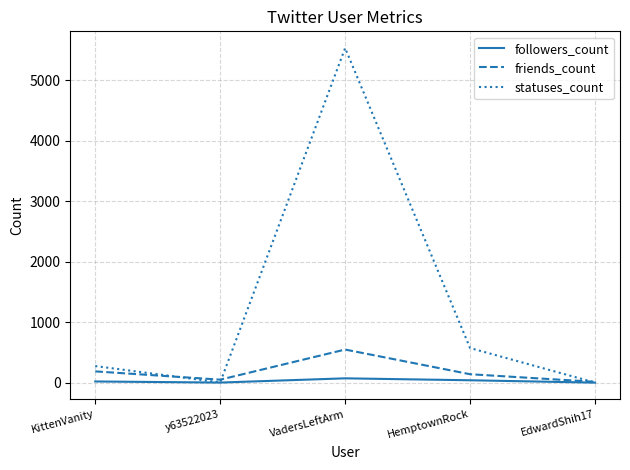

What is the difference between the second highest and second lowest values in the followers_count series?

38